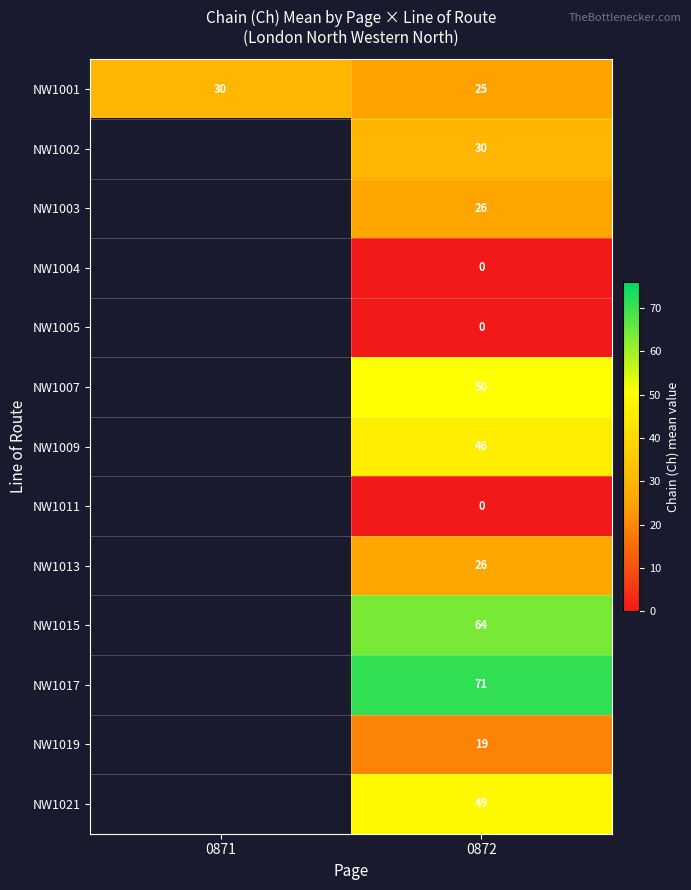

What is the total value across all series at 0872?

406